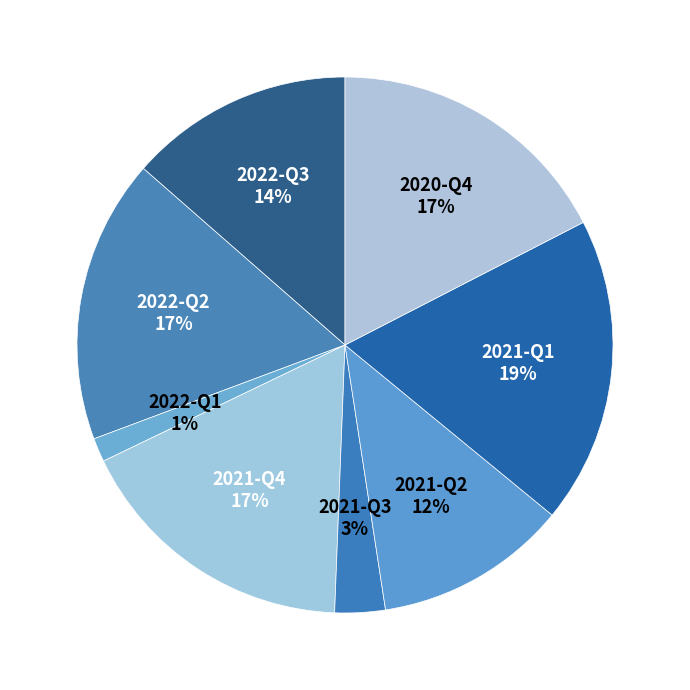

Count the number of slices in the pie.

8